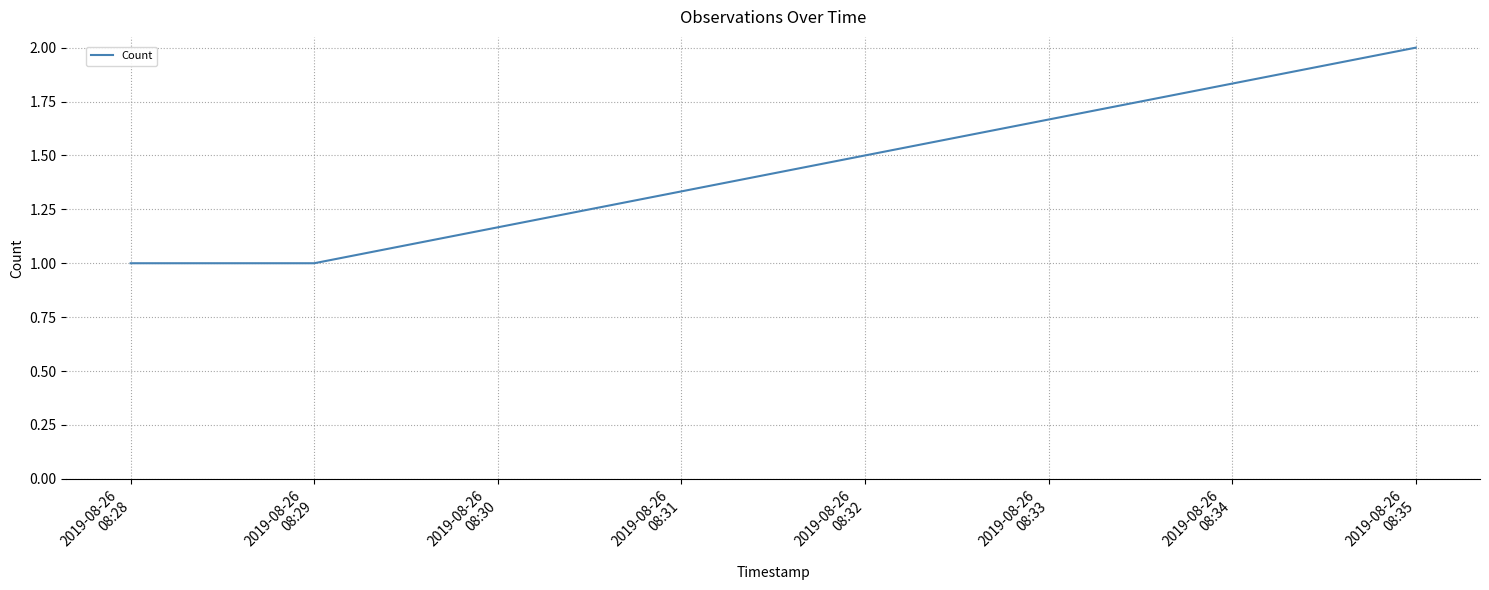

The value at 2019-08-26
08:29 is 0. True or false?

False